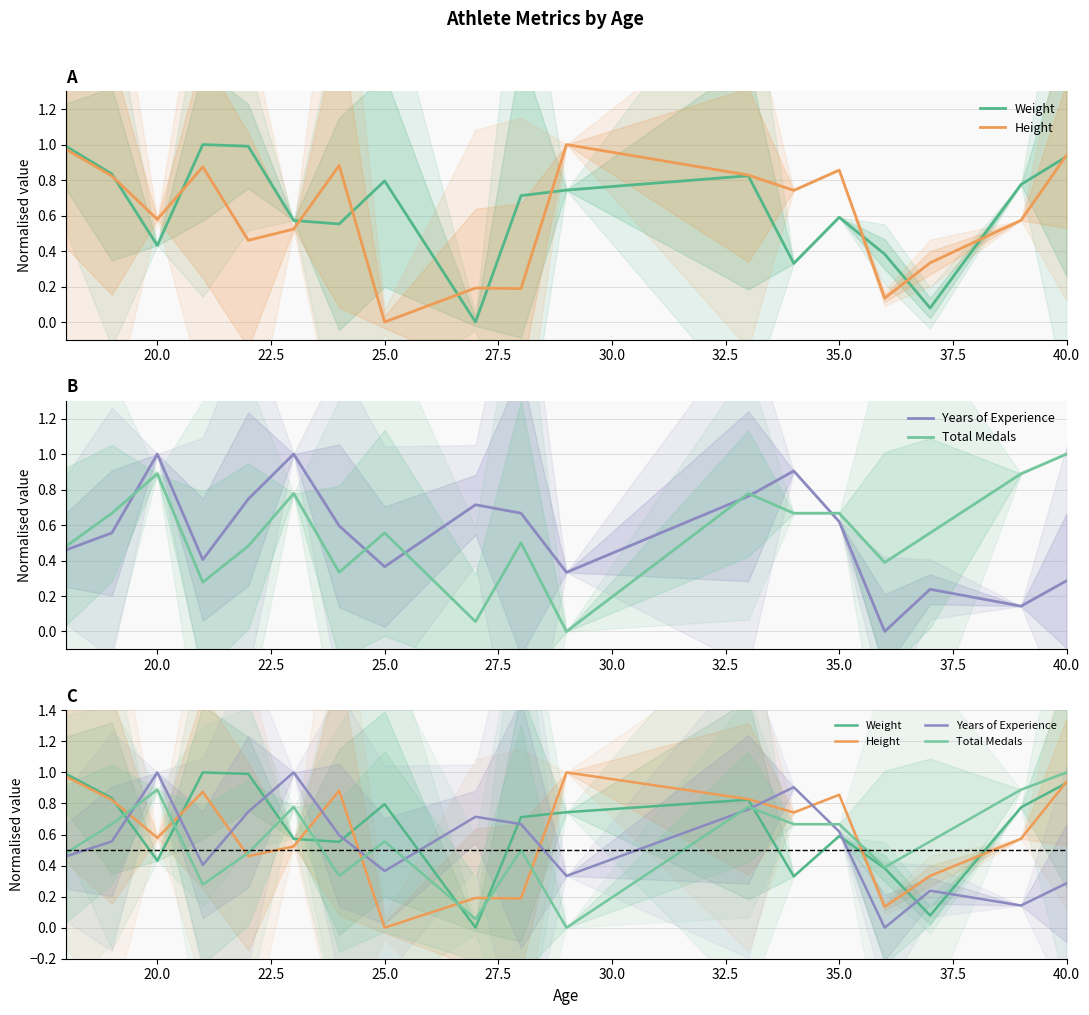

Reading left to right, list all the values displayed in this chart.

Weight: 1.0	0.8	0.4	1.0	1.0	0.6	0.6	0.8	0.0	0.7	0.7	0.8	0.3	0.6	0.4	0.1	0.8	0.9
Height: 1.0	0.8	0.6	0.9	0.5	0.5	0.9	0.0	0.2	0.2	1.0	0.8	0.7	0.9	0.1	0.3	0.6	0.9
Years of Experience: 0.5	0.6	1.0	0.4	0.7	1.0	0.6	0.4	0.7	0.7	0.3	0.8	0.9	0.6	0.0	0.2	0.1	0.3
Total Medals: 0.5	0.7	0.9	0.3	0.5	0.8	0.3	0.6	0.1	0.5	0.0	0.8	0.7	0.7	0.4	0.6	0.9	1.0